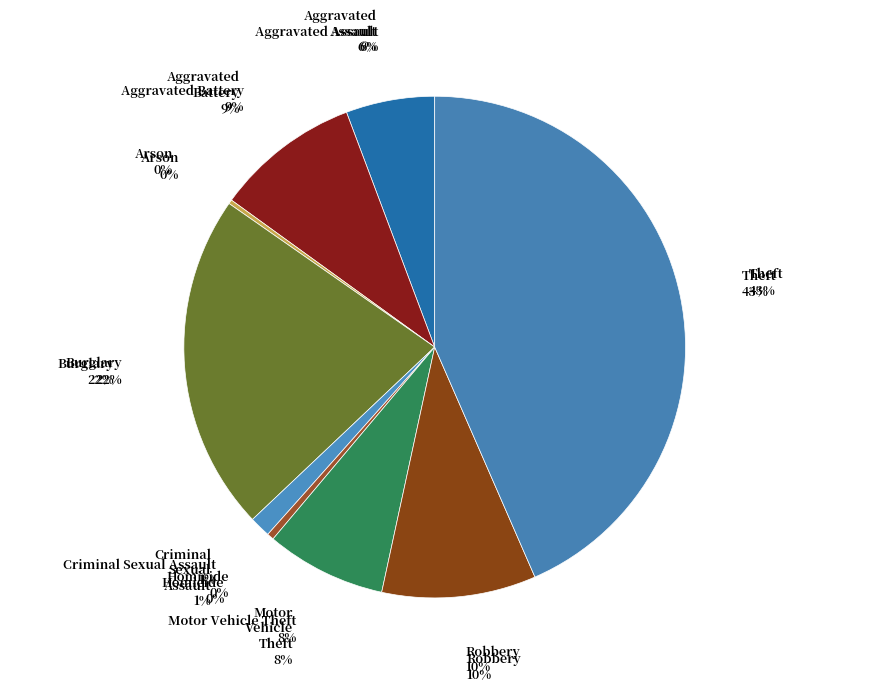

Is Aggravated Battery the majority of the pie?

No